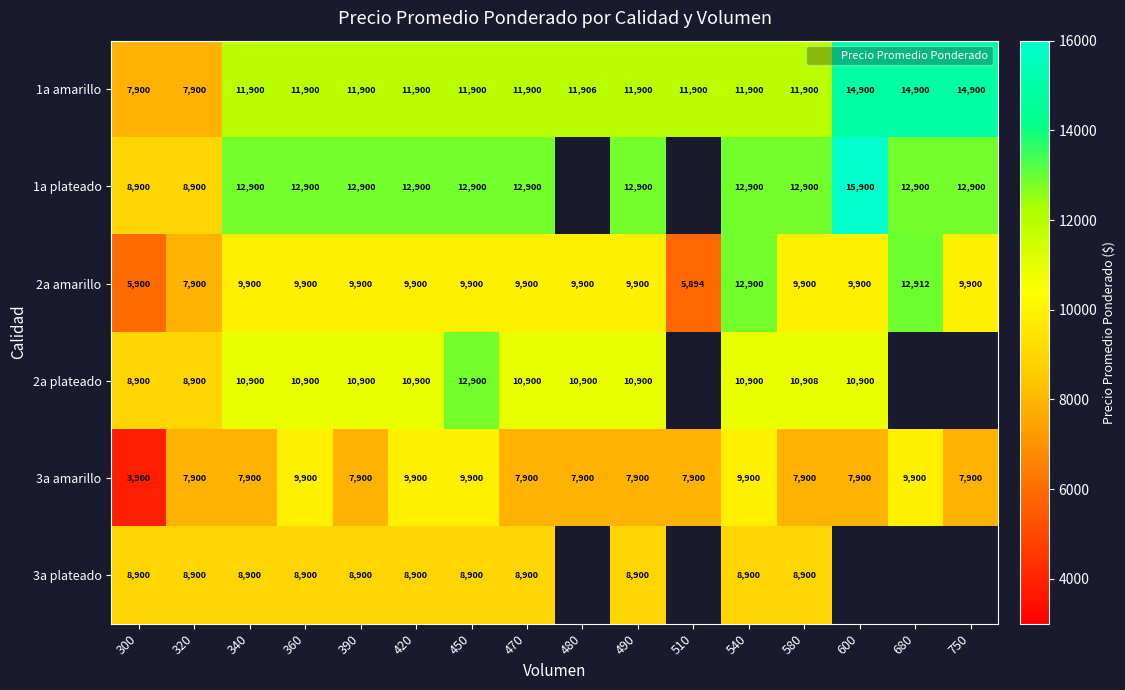

How many series are shown in this chart?

6